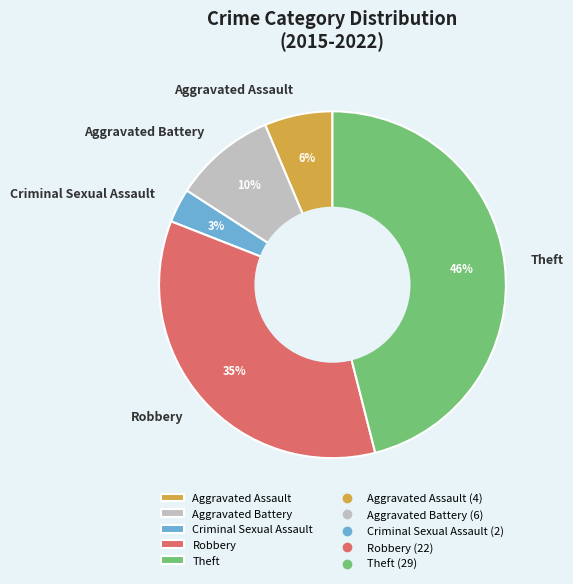

How many slices are in this pie chart?

5